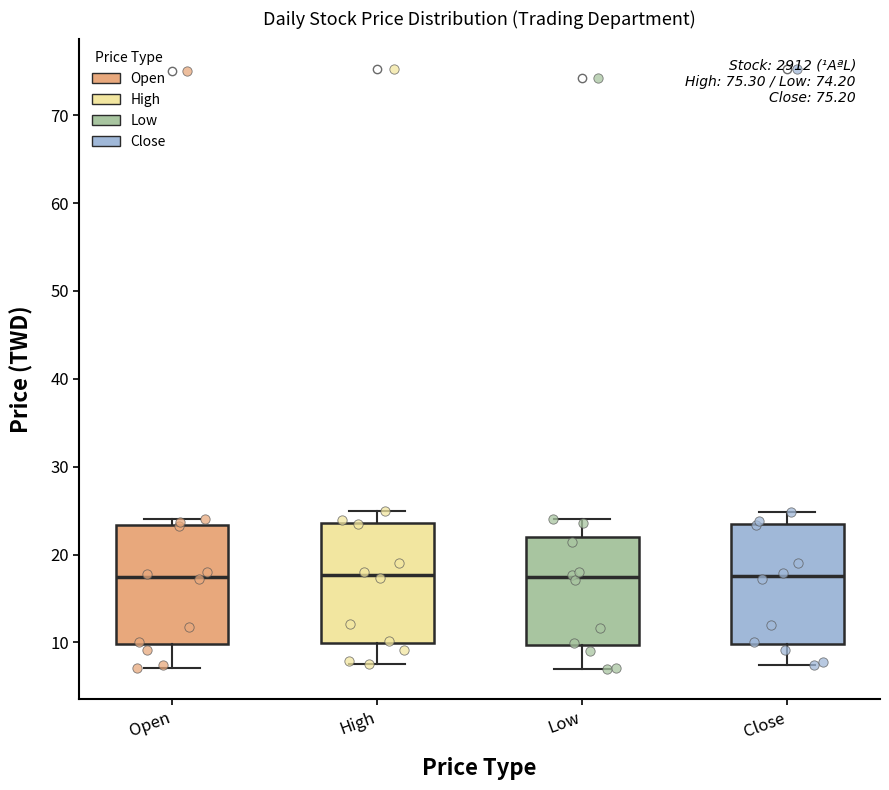

Reading left to right, transcribe this box plot: for each box, give where its median line is, the range the box spans, and where its two whiskers end, as read against the y-axis. The values are not printed on the chart, so give them approximately, as read against the axis.

Open: median 18, box 10 to 23, whiskers 7 to 24
High: median 18, box 10 to 24, whiskers 8 to 25
Low: median 17, box 10 to 22, whiskers 7 to 24
Close: median 18, box 10 to 24, whiskers 7 to 25